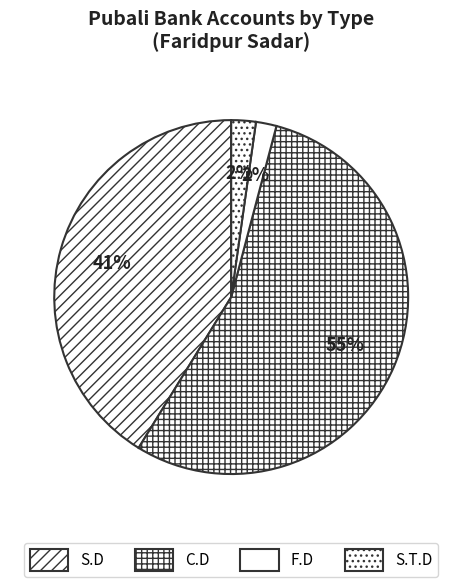

Combined, what portion of the pie is F.D and S.T.D?

4.1%